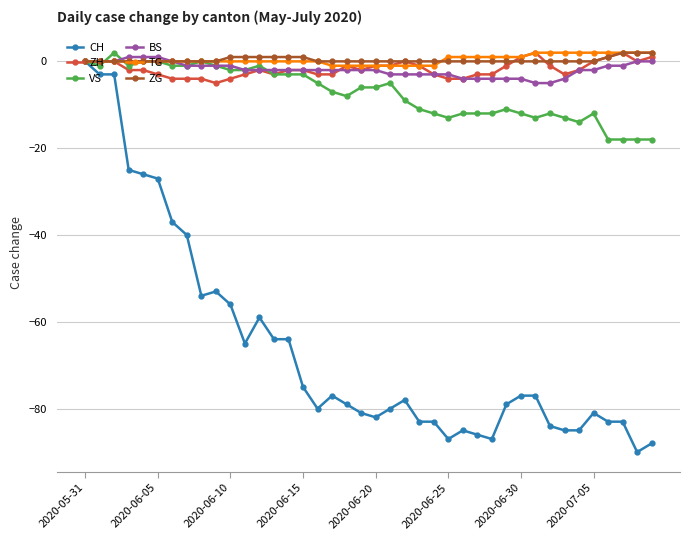

Which series has the widest spread of values?

CH